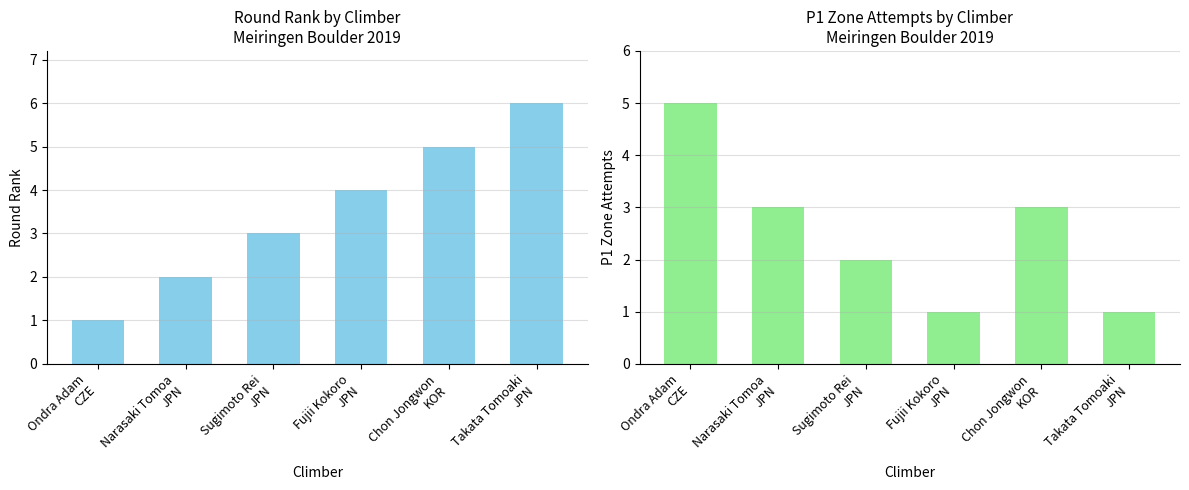

Which series has the widest spread of values?

round_rank